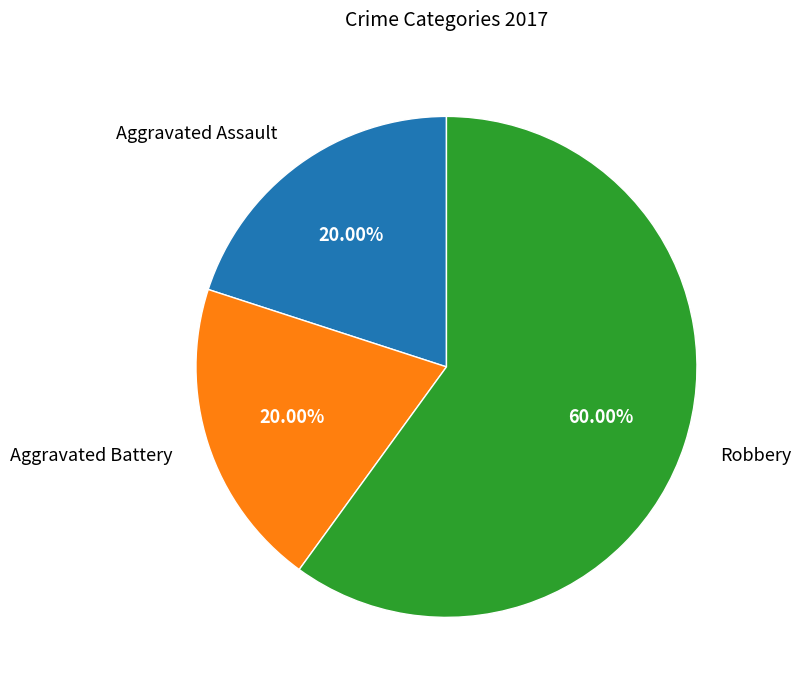

Is there a majority slice in this chart?

Yes